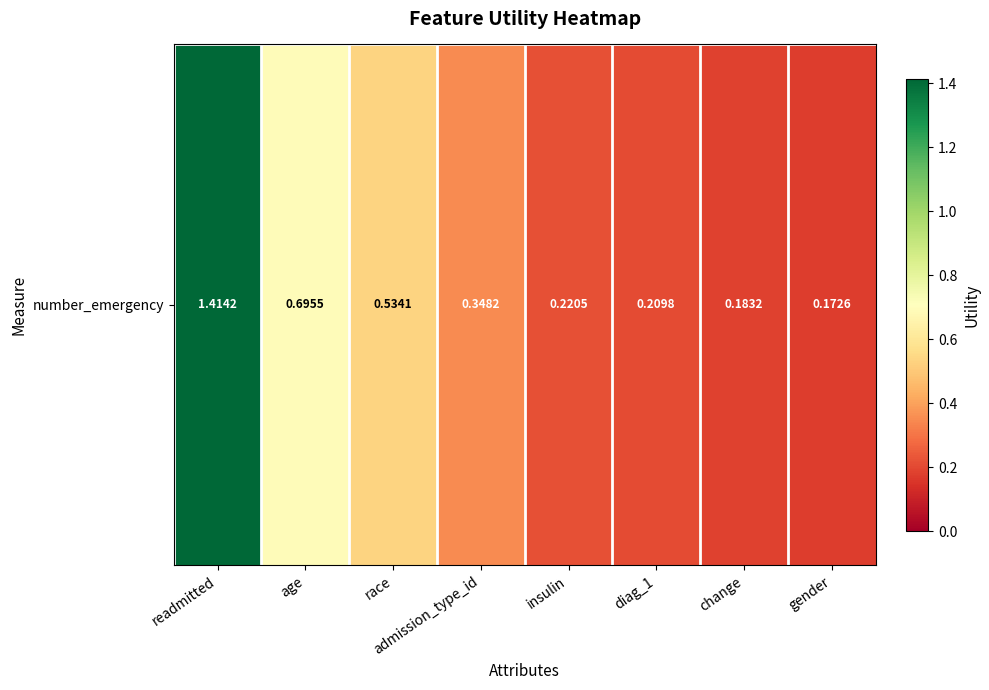

True or false: the data shows 0.2 at gender.

True